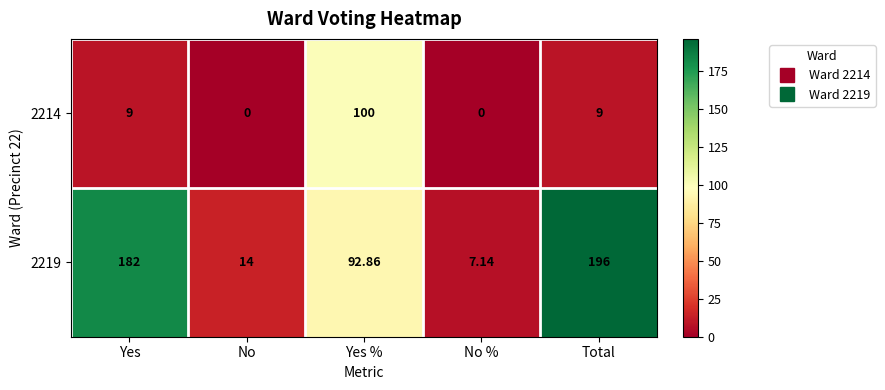

Which category has the highest value in the 2214 series?

Yes %